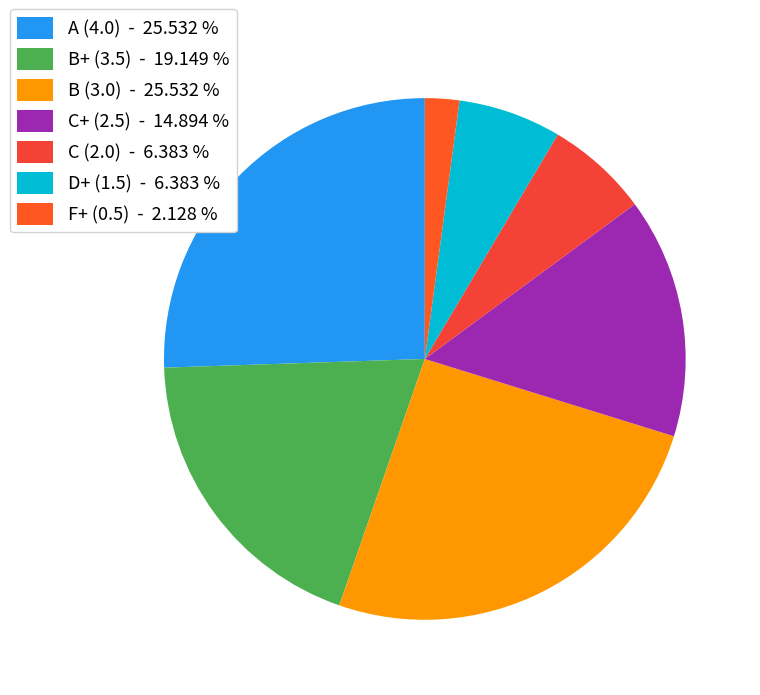

What percentage is the B+ (3.5) slice, to the nearest percent?

19%